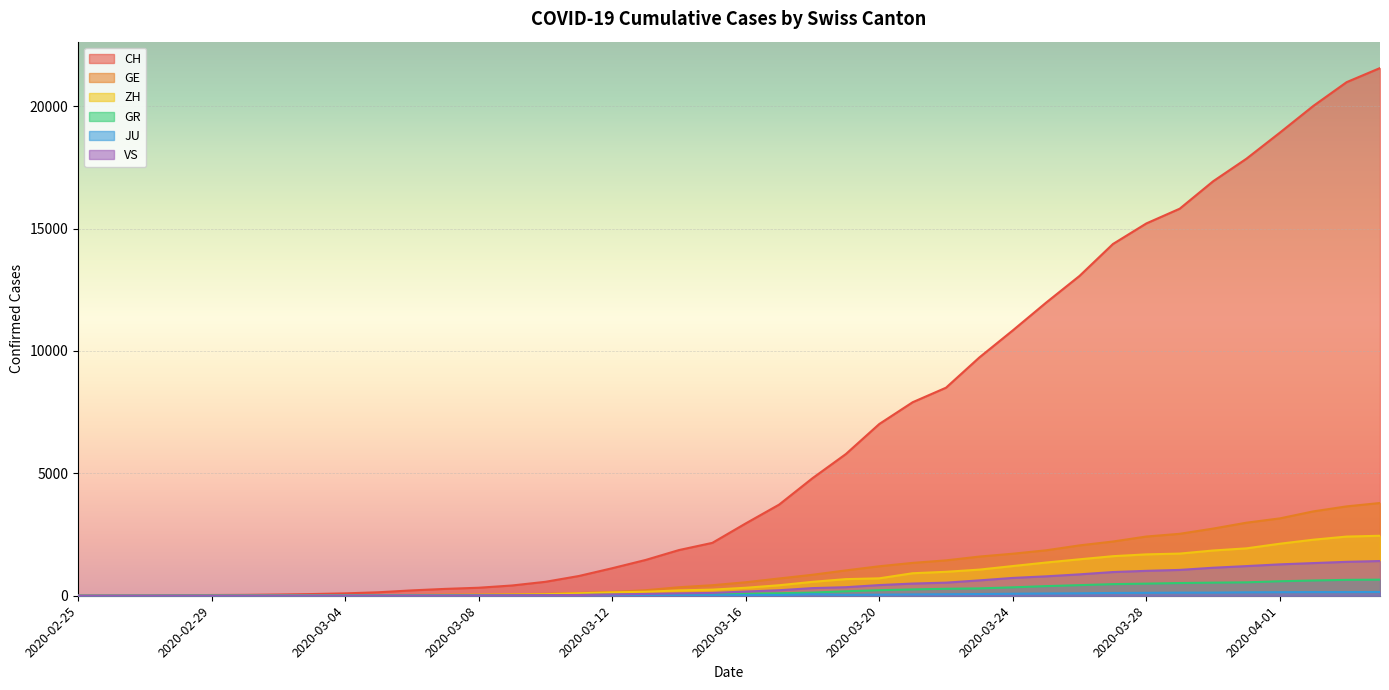

Reading left to right, list all the values displayed in this chart.

CH: 2020-02-25=0	2020-02-26=4	2020-02-27=8	2020-02-28=20	2020-02-29=30	2020-03-01=36	2020-03-02=50	2020-03-03=69	2020-03-04=97	2020-03-05=142	2020-03-06=219	2020-03-07=280	2020-03-08=327	2020-03-09=419	2020-03-10=569	2020-03-11=806	2020-03-12=1124	2020-03-13=1461	2020-03-14=1866	2020-03-15=2160	2020-03-16=2954	2020-03-17=3722	2020-03-18=4801	2020-03-19=5788	2020-03-20=7014	2020-03-21=7904	2020-03-22=8498	2020-03-23=9735	2020-03-24=10838	2020-03-25=11975	2020-03-26=13064	2020-03-27=14367	2020-03-28=15207	2020-03-29=15809	2020-03-30=16928	2020-03-31=17852	2020-04-01=18915	2020-04-02=20005	2020-04-03=20978	2020-04-04=21554
GE: 2020-02-25=0	2020-02-26=1	2020-02-27=1	2020-02-28=5	2020-02-29=9	2020-03-01=10	2020-03-02=11	2020-03-03=14	2020-03-04=16	2020-03-05=20	2020-03-06=30	2020-03-07=43	2020-03-08=45	2020-03-09=60	2020-03-10=79	2020-03-11=113	2020-03-12=154	2020-03-13=225	2020-03-14=347	2020-03-15=430	2020-03-16=551	2020-03-17=705	2020-03-18=857	2020-03-19=1035	2020-03-20=1204	2020-03-21=1342	2020-03-22=1445	2020-03-23=1600	2020-03-24=1717	2020-03-25=1856	2020-03-26=2057	2020-03-27=2215	2020-03-28=2419	2020-03-29=2530	2020-03-30=2743	2020-03-31=2984	2020-04-01=3160	2020-04-02=3445	2020-04-03=3650	2020-04-04=3788
ZH: 2020-02-25=0	2020-02-26=0	2020-02-27=2	2020-02-28=2	2020-02-29=6	2020-03-01=7	2020-03-02=10	2020-03-03=13	2020-03-04=15	2020-03-05=23	2020-03-06=29	2020-03-07=34	2020-03-08=40	2020-03-09=49	2020-03-10=62	2020-03-11=101	2020-03-12=140	2020-03-13=163	2020-03-14=218	2020-03-15=250	2020-03-16=326	2020-03-17=429	2020-03-18=568	2020-03-19=679	2020-03-20=711	2020-03-21=919	2020-03-22=978	2020-03-23=1067	2020-03-24=1213	2020-03-25=1357	2020-03-26=1489	2020-03-27=1616	2020-03-28=1690	2020-03-29=1722	2020-03-30=1848	2020-03-31=1936	2020-04-01=2125	2020-04-02=2289	2020-04-03=2417	2020-04-04=2450
GR: 2020-02-25=0	2020-02-26=2	2020-02-27=2	2020-02-28=6	2020-02-29=6	2020-03-01=6	2020-03-02=9	2020-03-03=9	2020-03-04=12	2020-03-05=14	2020-03-06=16	2020-03-07=17	2020-03-08=18	2020-03-09=18	2020-03-10=22	2020-03-11=31	2020-03-12=43	2020-03-13=53	2020-03-14=56	2020-03-15=71	2020-03-16=84	2020-03-17=101	2020-03-18=128	2020-03-19=182	2020-03-20=226	2020-03-21=258	2020-03-22=284	2020-03-23=300	2020-03-24=343	2020-03-25=393	2020-03-26=433	2020-03-27=474	2020-03-28=495	2020-03-29=519	2020-03-30=535	2020-03-31=547	2020-04-01=592	2020-04-02=622	2020-04-03=649	2020-04-04=657
JU: 2020-02-25=0	2020-02-26=0	2020-02-27=1	2020-02-28=1	2020-02-29=1	2020-03-01=1	2020-03-02=1	2020-03-03=2	2020-03-04=2	2020-03-05=4	2020-03-06=4	2020-03-07=5	2020-03-08=5	2020-03-09=7	2020-03-10=7	2020-03-11=7	2020-03-12=12	2020-03-13=17	2020-03-14=18	2020-03-15=19	2020-03-16=25	2020-03-17=29	2020-03-18=61	2020-03-19=36	2020-03-20=44	2020-03-21=54	2020-03-22=61	2020-03-23=69	2020-03-24=82	2020-03-25=92	2020-03-26=100	2020-03-27=114	2020-03-28=119	2020-03-29=127	2020-03-30=128	2020-03-31=140	2020-04-01=145	2020-04-02=149	2020-04-03=149	2020-04-04=154
VS: 2020-02-25=0	2020-02-26=0	2020-02-27=0	2020-02-28=1	2020-02-29=1	2020-03-01=2	2020-03-02=3	2020-03-03=3	2020-03-04=4	2020-03-05=5	2020-03-06=6	2020-03-07=7	2020-03-08=12	2020-03-09=17	2020-03-10=22	2020-03-11=30	2020-03-12=53	2020-03-13=76	2020-03-14=98	2020-03-15=115	2020-03-16=172	2020-03-17=225	2020-03-18=312	2020-03-19=349	2020-03-20=436	2020-03-21=498	2020-03-22=535	2020-03-23=628	2020-03-24=728	2020-03-25=793	2020-03-26=874	2020-03-27=968	2020-03-28=1017	2020-03-29=1055	2020-03-30=1144	2020-03-31=1211	2020-04-01=1282	2020-04-02=1334	2020-04-03=1385	2020-04-04=1418